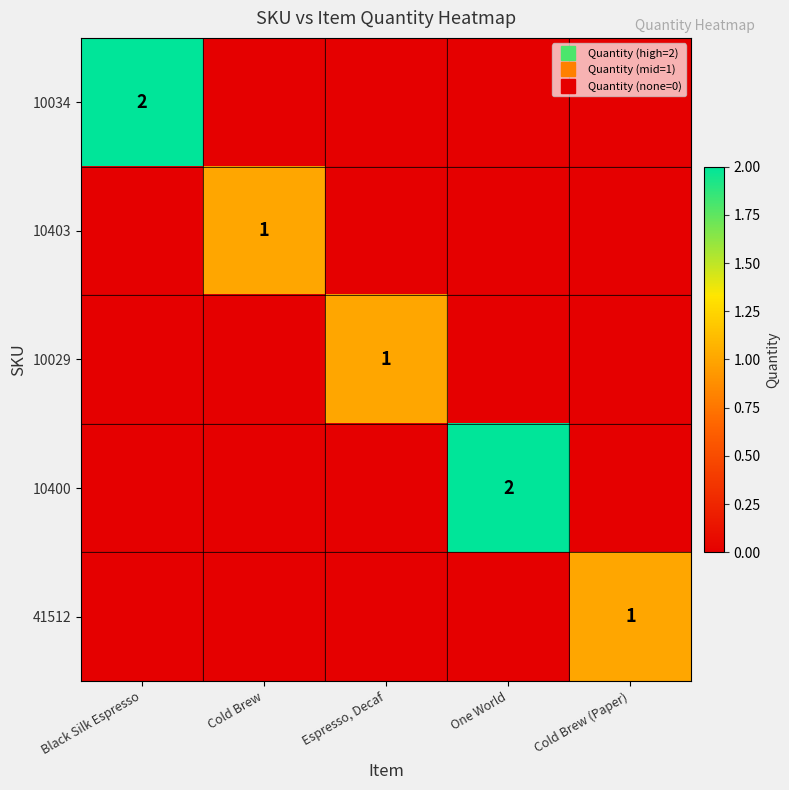

True or false: 10403 has a value of 1 at Cold Brew.

False